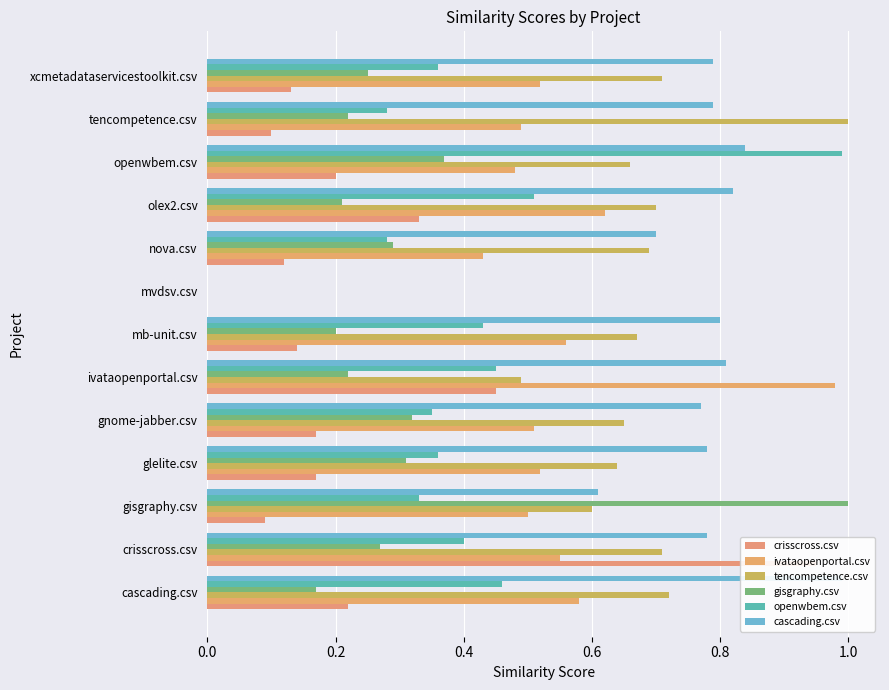

What is the sum of all openwbem.csv values?

5.2